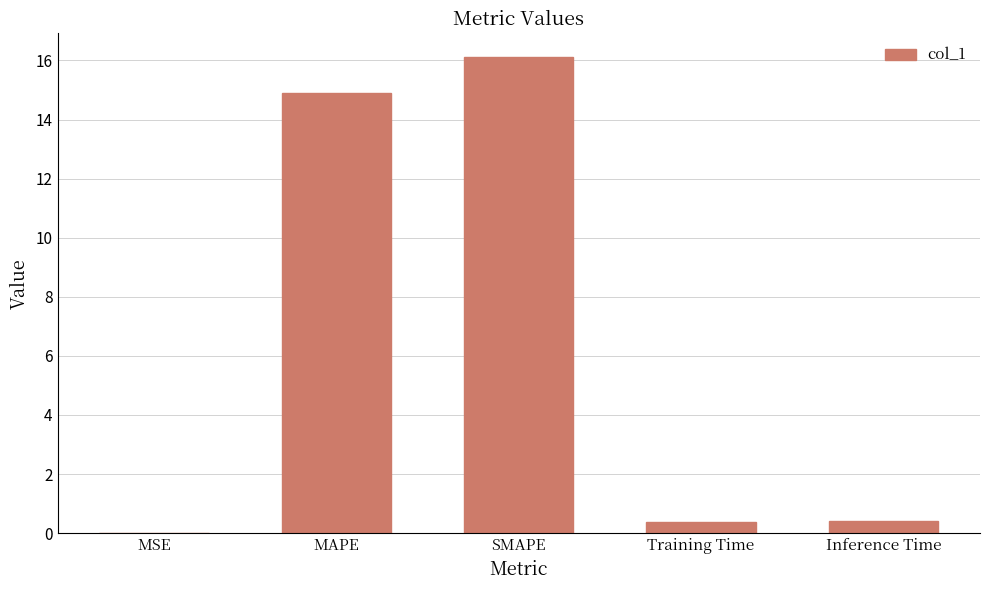

What is the greatest value displayed?

16.1